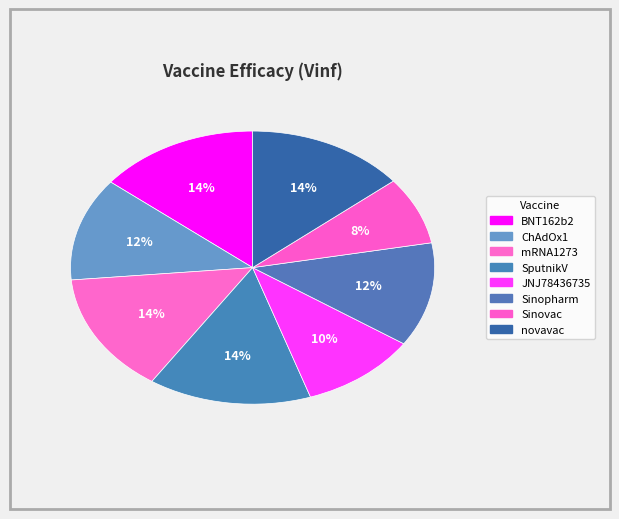

How many slices are in this pie chart?

8